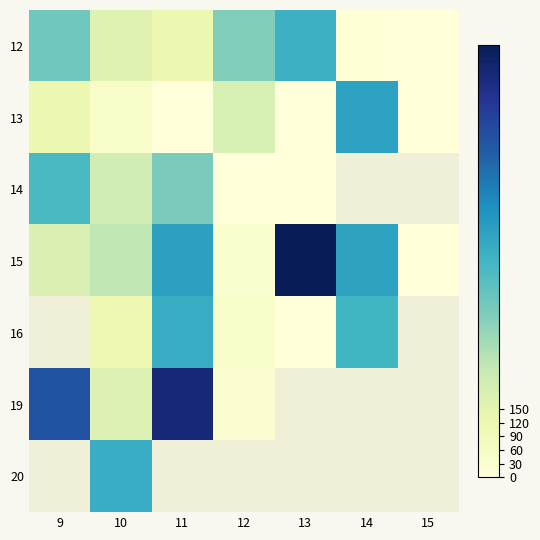

What is the smallest value displayed?

1.0